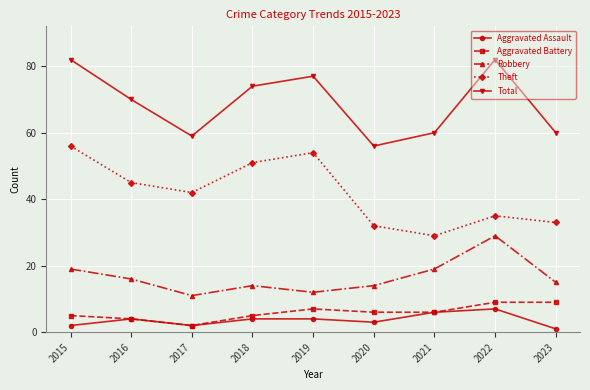

How many interior local valleys does the Theft series have?

2